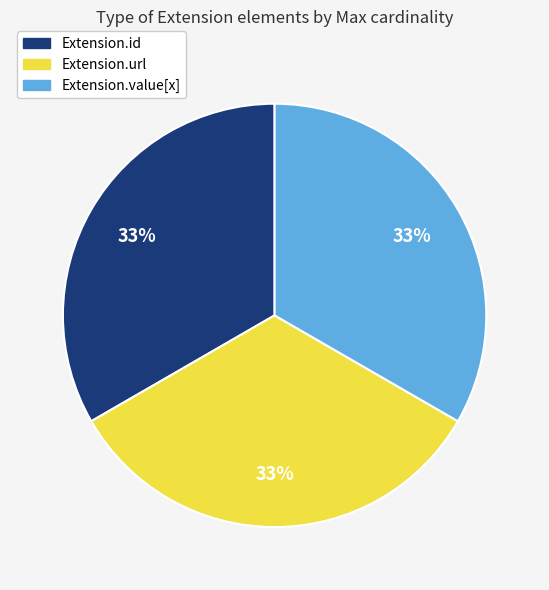

Count the number of slices in the pie.

3